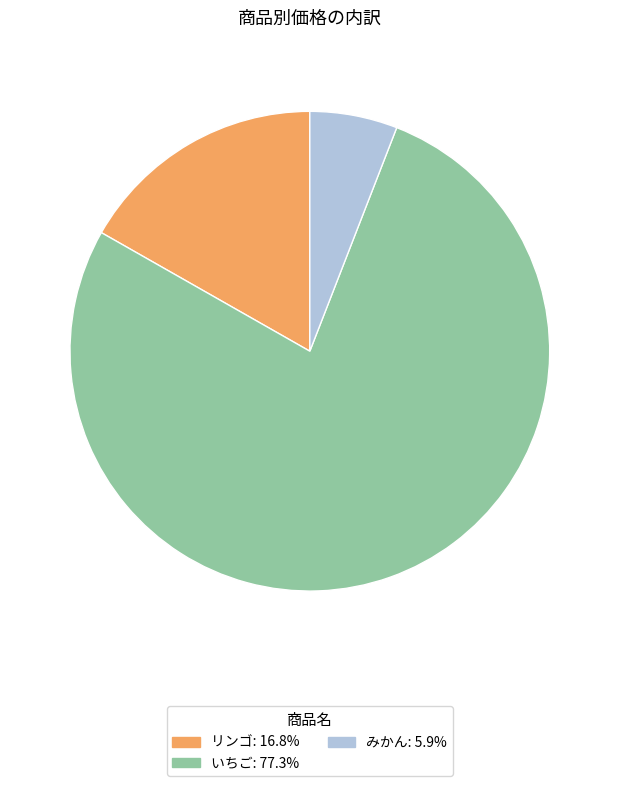

The いちご slice represents 77% of the pie. True or false?

True